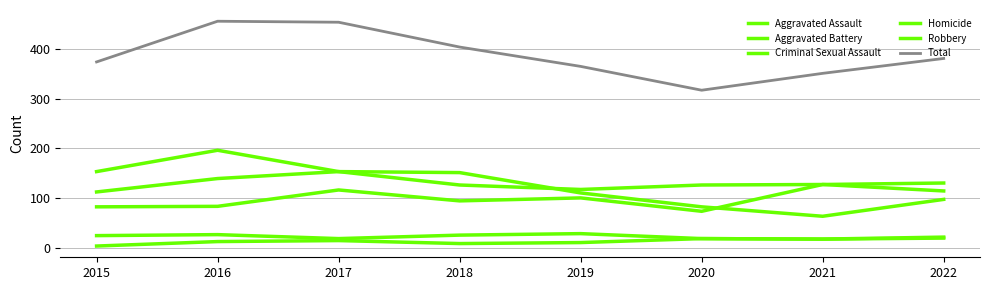

How many values in the Robbery series are below 151?

4